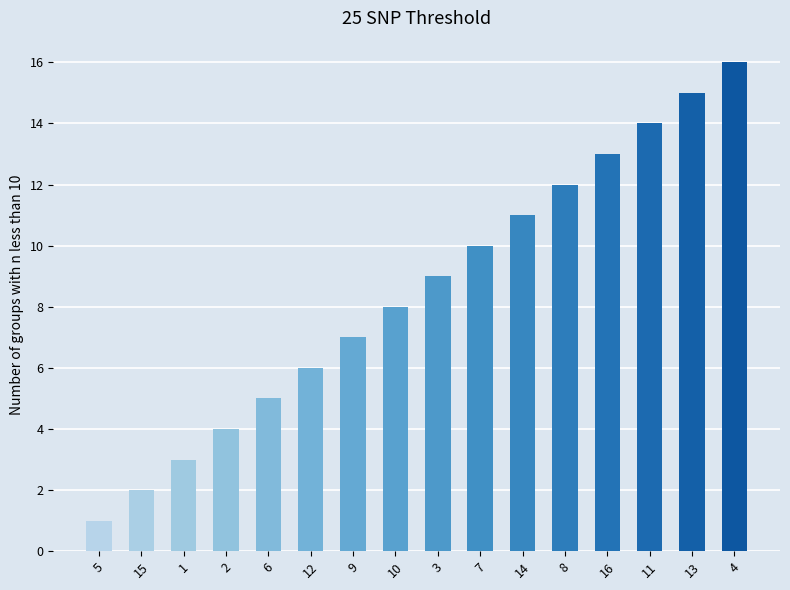

Reading left to right, extract all data points from this chart.

1	2	3	4	5	6	7	8	9	10	11	12	13	14	15	16